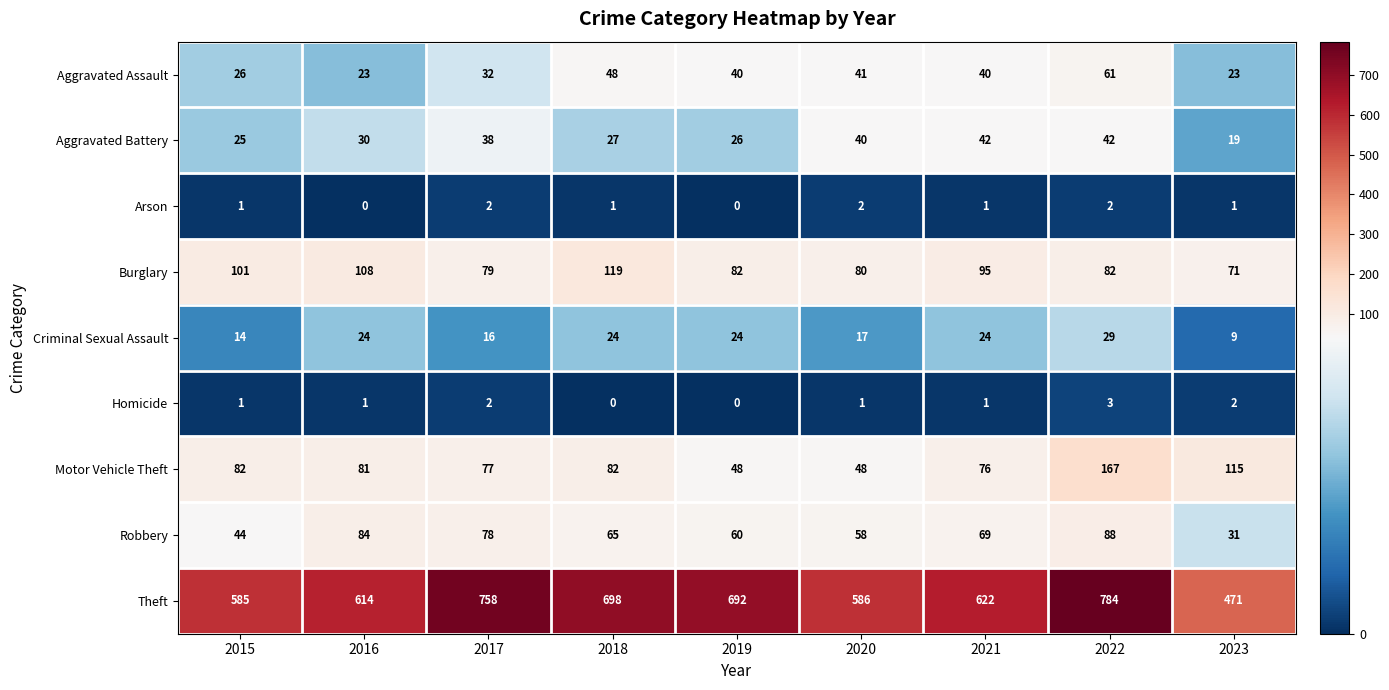

Count the number of data series in this chart.

9